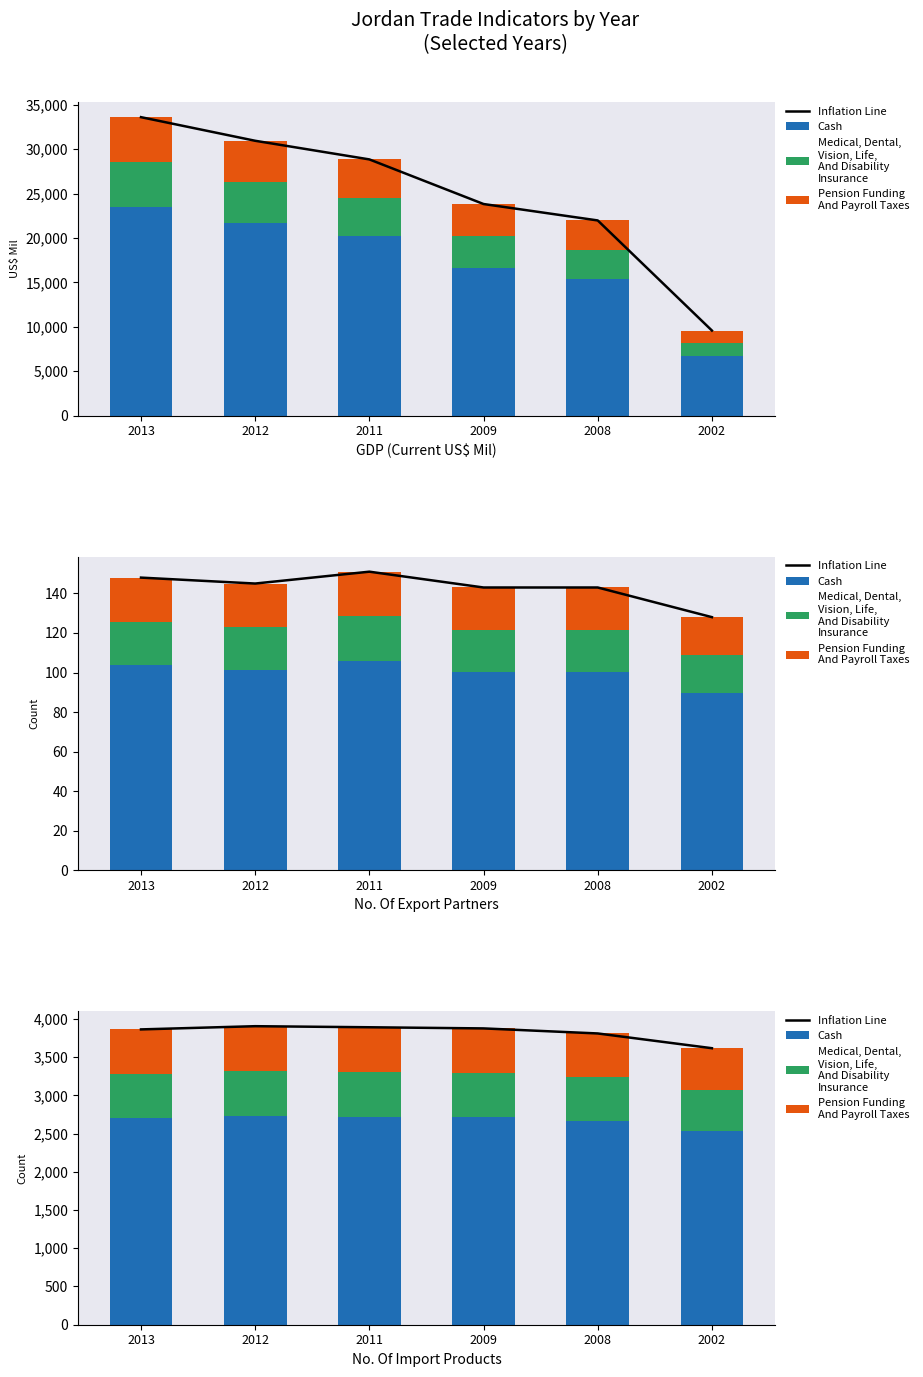

Rank the categories by Medical, Dental,
Vision, Life,
And Disability
Insurance value from highest to lowest.

2012, 2011, 2009, 2013, 2008, 2002